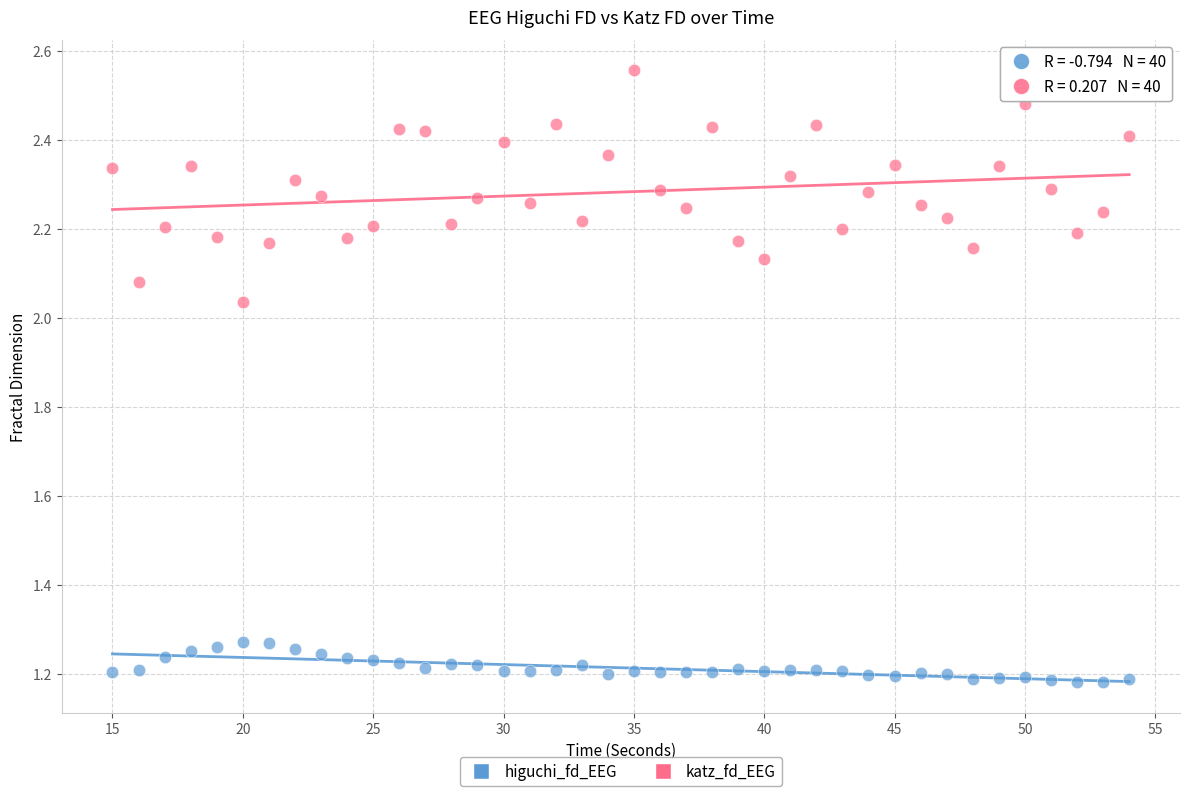

What is the X range (max minus min) for the scatter plot?

39.0